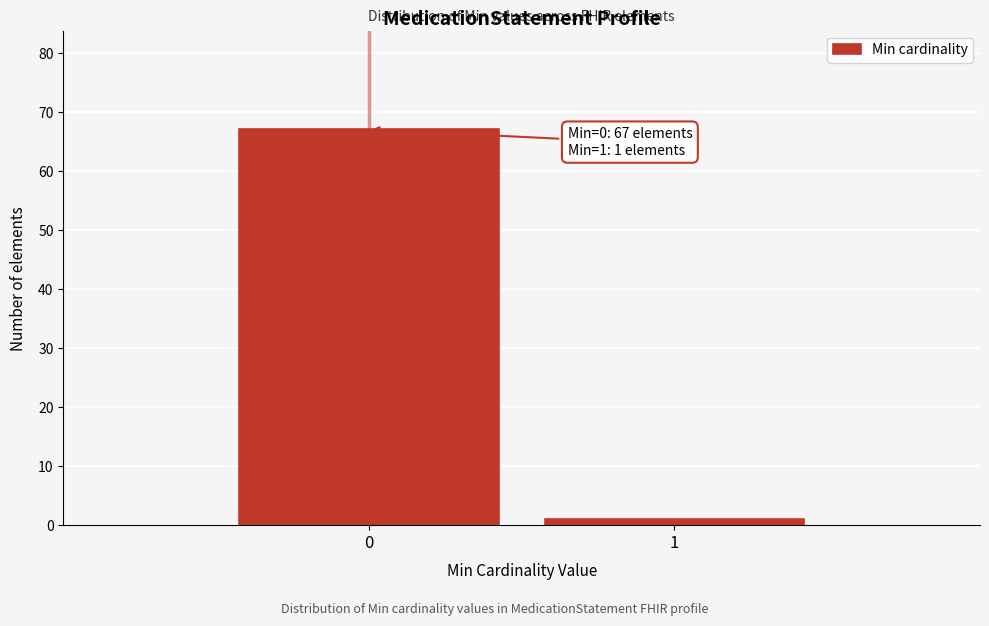

Reading right to left, transcribe all the data shown in this chart.

1	67